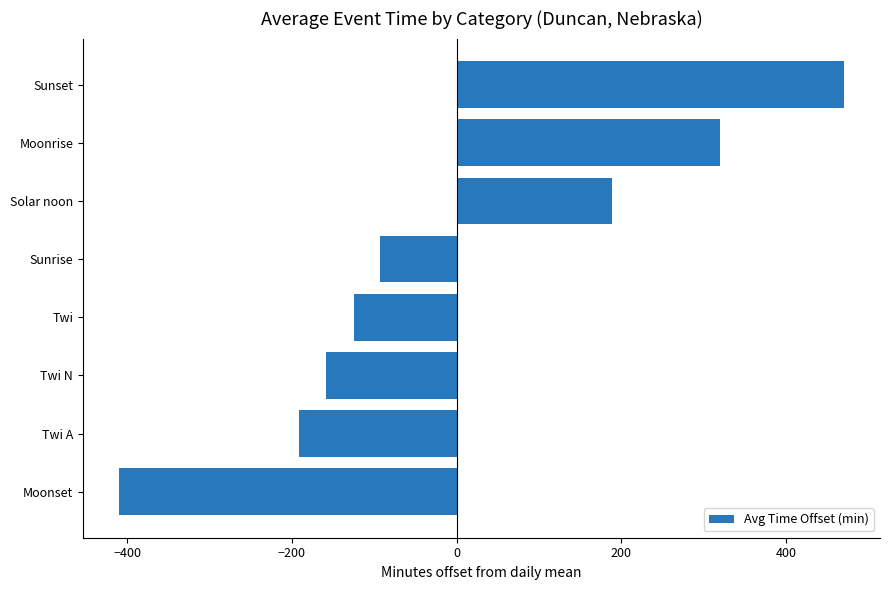

At which label is the value closest to 30?

Sunrise